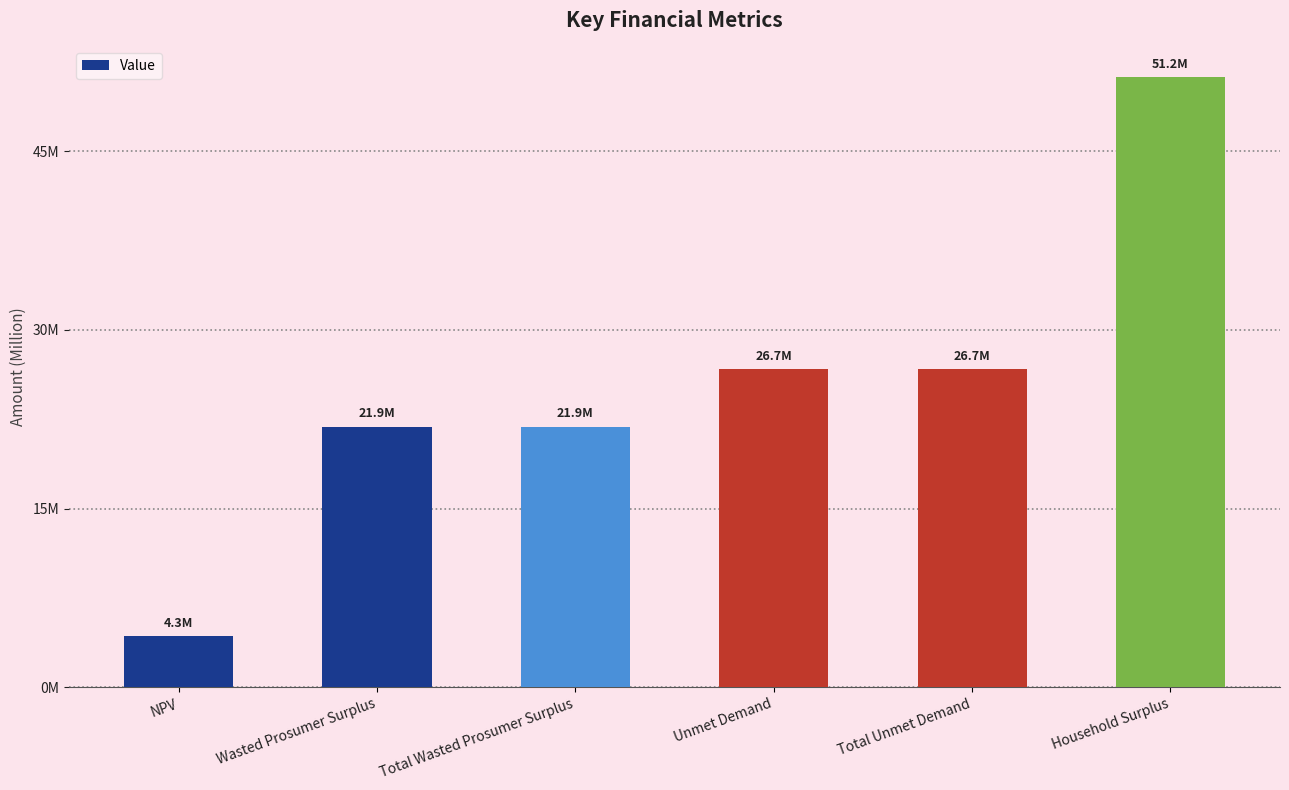

What is the minimum value shown in the chart?

4270443.9